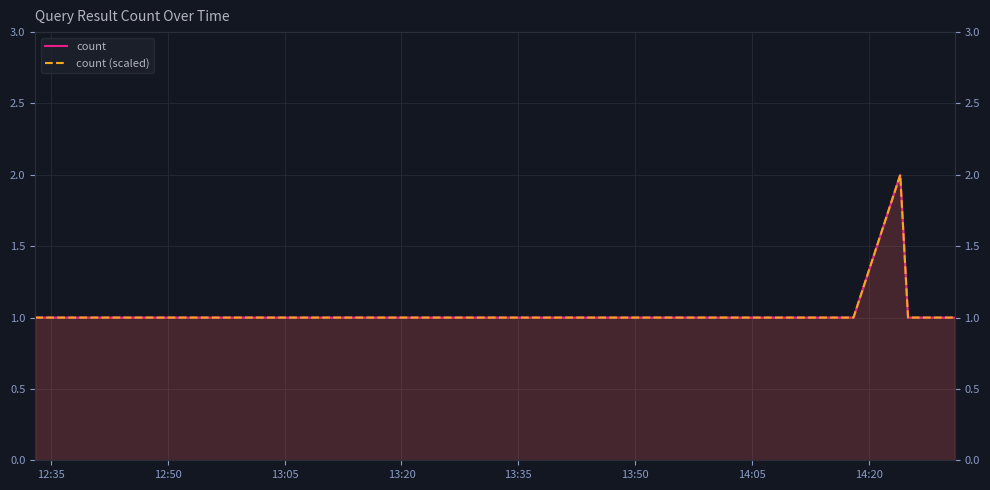

What is the value of the count (scaled) point at the 8th from the left?

1